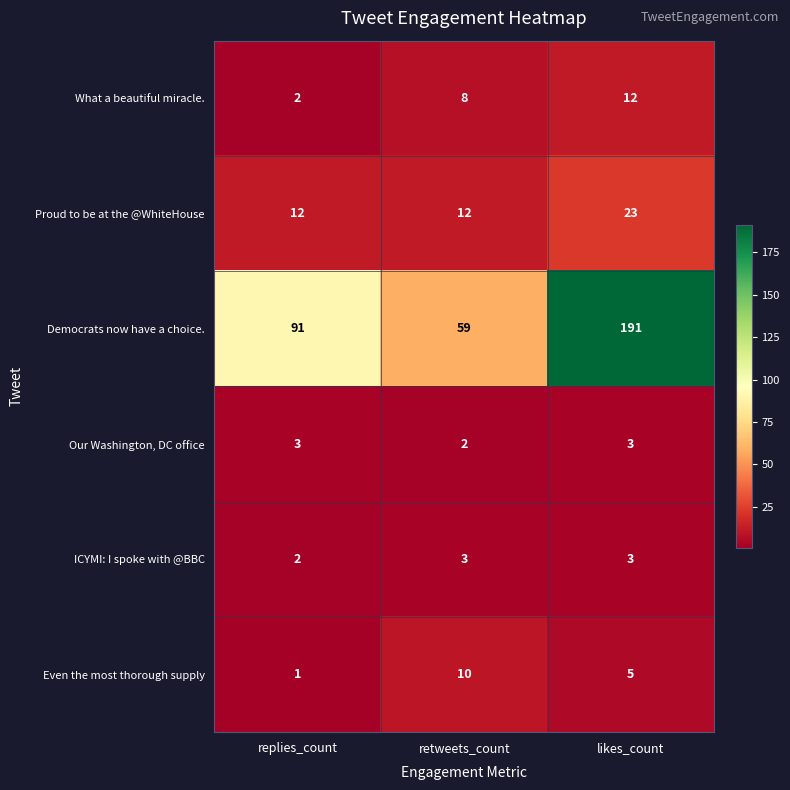

Reading left to right, transcribe all the data shown in this chart.

What a beautiful miracle.: 2	8	12
Proud to be at the @WhiteHouse: 12	12	23
Democrats now have a choice.: 91	59	191
Our Washington, DC office: 3	2	3
ICYMI: I spoke with @BBC: 2	3	3
Even the most thorough supply: 1	10	5